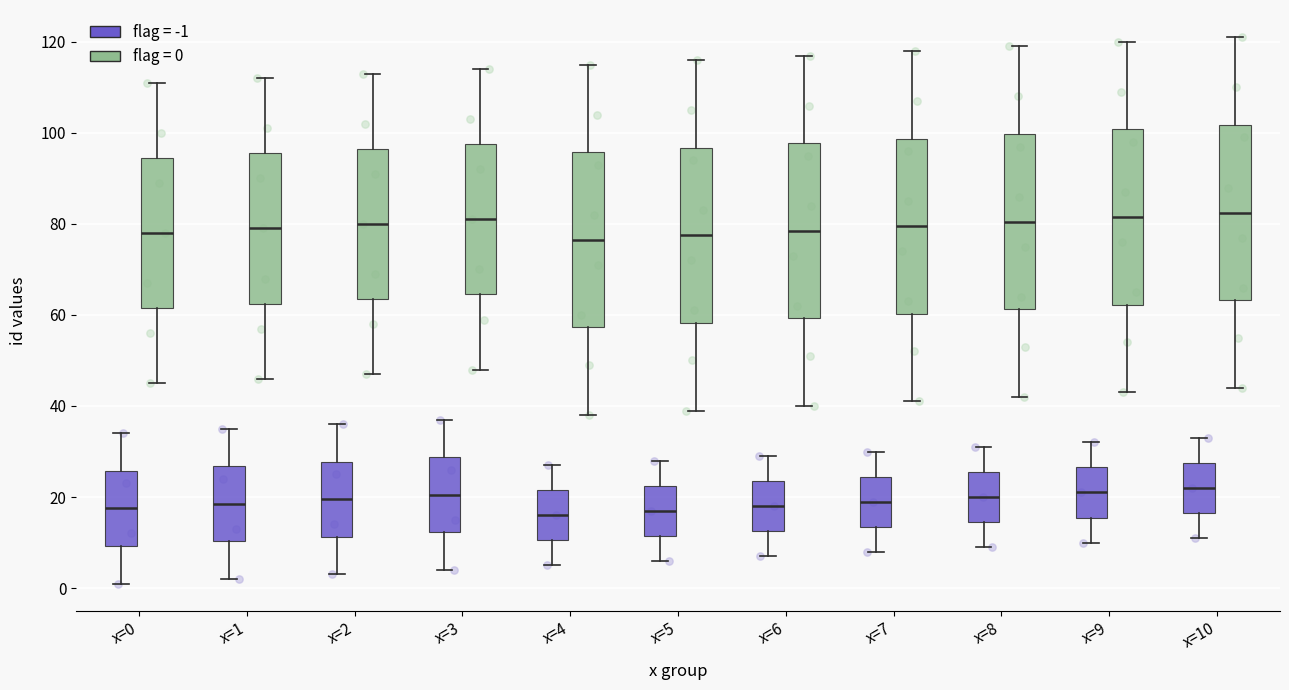

Where is the upper edge of the box for x=6 (flag = -1) on the y-axis? The values are not printed on the chart, so give them approximately, as read against the axis.

24